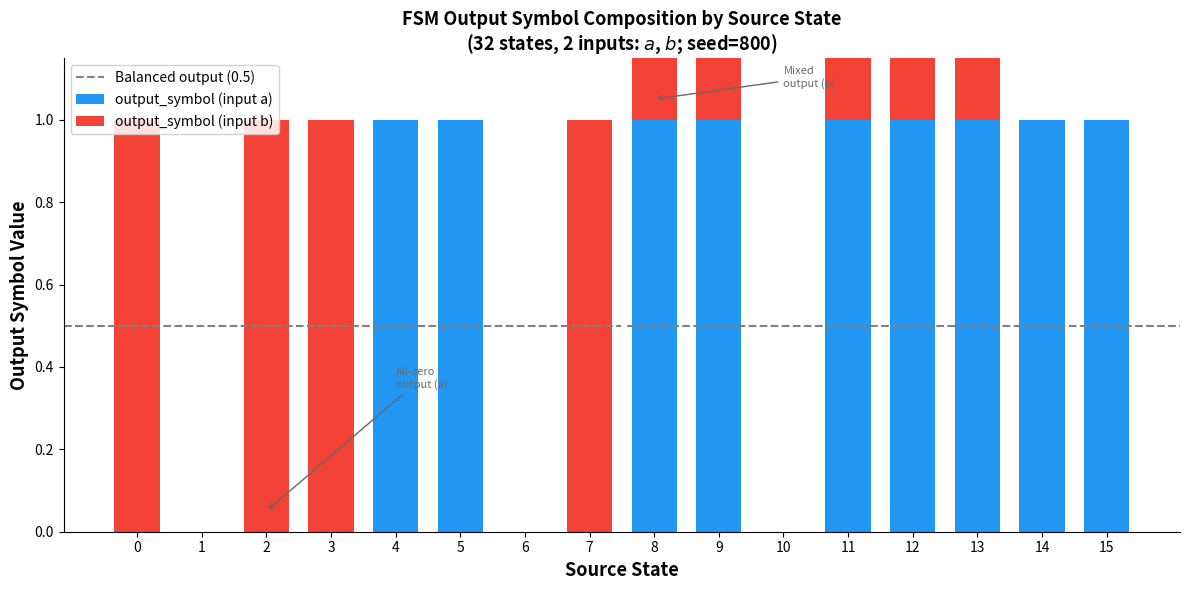

What is the value of the output_symbol (input b) bar at the 13th from the left?

1